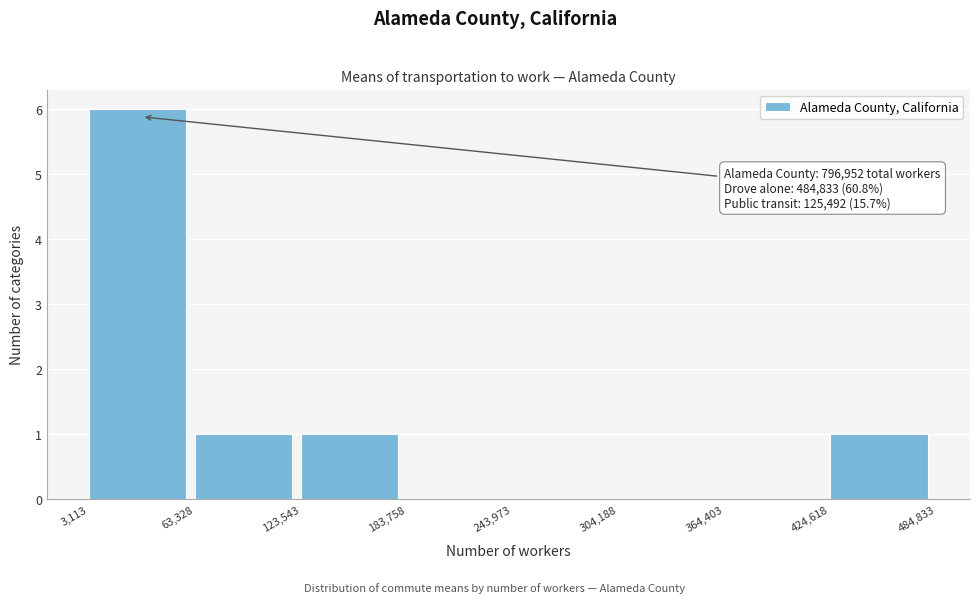

Over which range of the x-axis is the bar tallest?

3,113 to 63,328